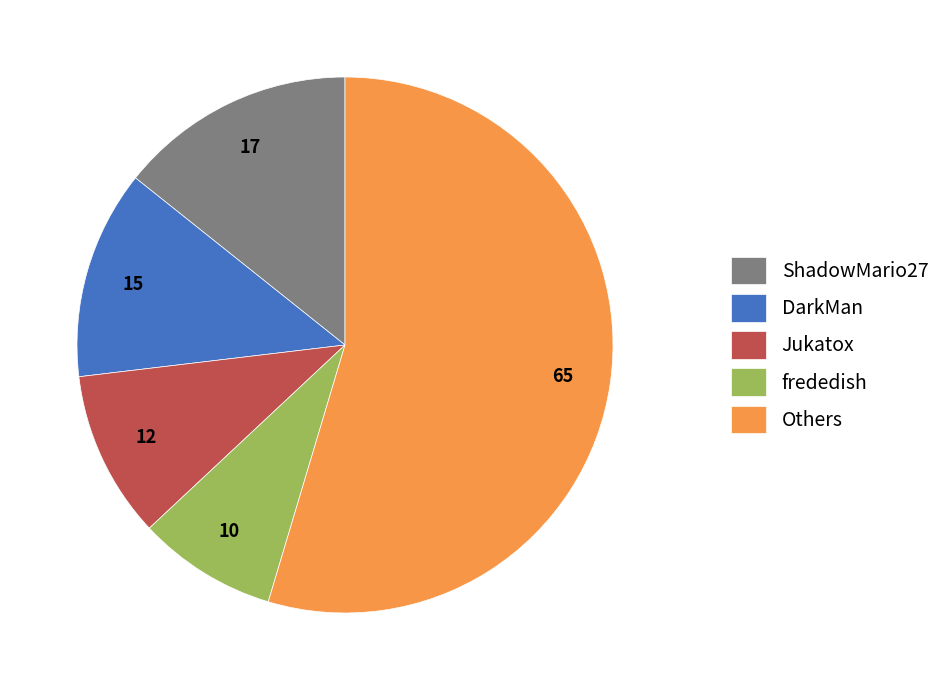

Count the number of slices in the pie.

5